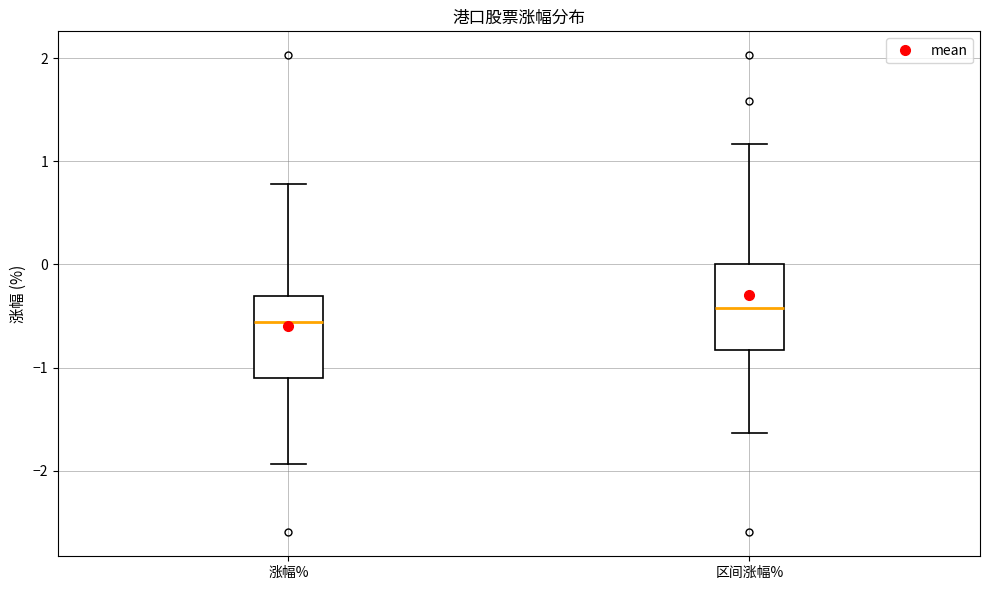

Reading left to right, read every box against the y-axis: the position of its median line, the range the box covers, and the ends of its whiskers. The values are not printed on the chart, so give them approximately, as read against the axis.

涨幅%: median -0.6, box -1.1 to -0.3, whiskers -1.9 to 0.8
区间涨幅%: median -0.4, box -0.8 to 0.0, whiskers -1.6 to 1.2